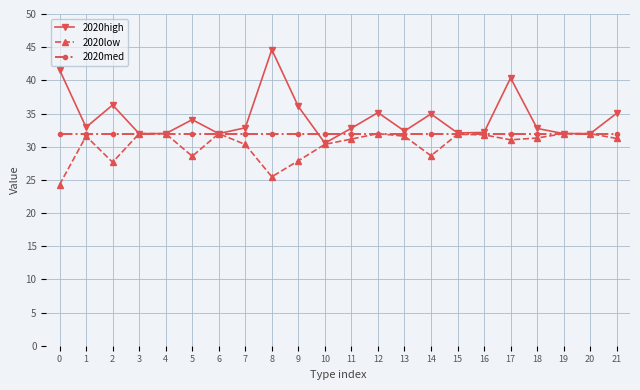

At which category does 2020high reach its first local valley?

1